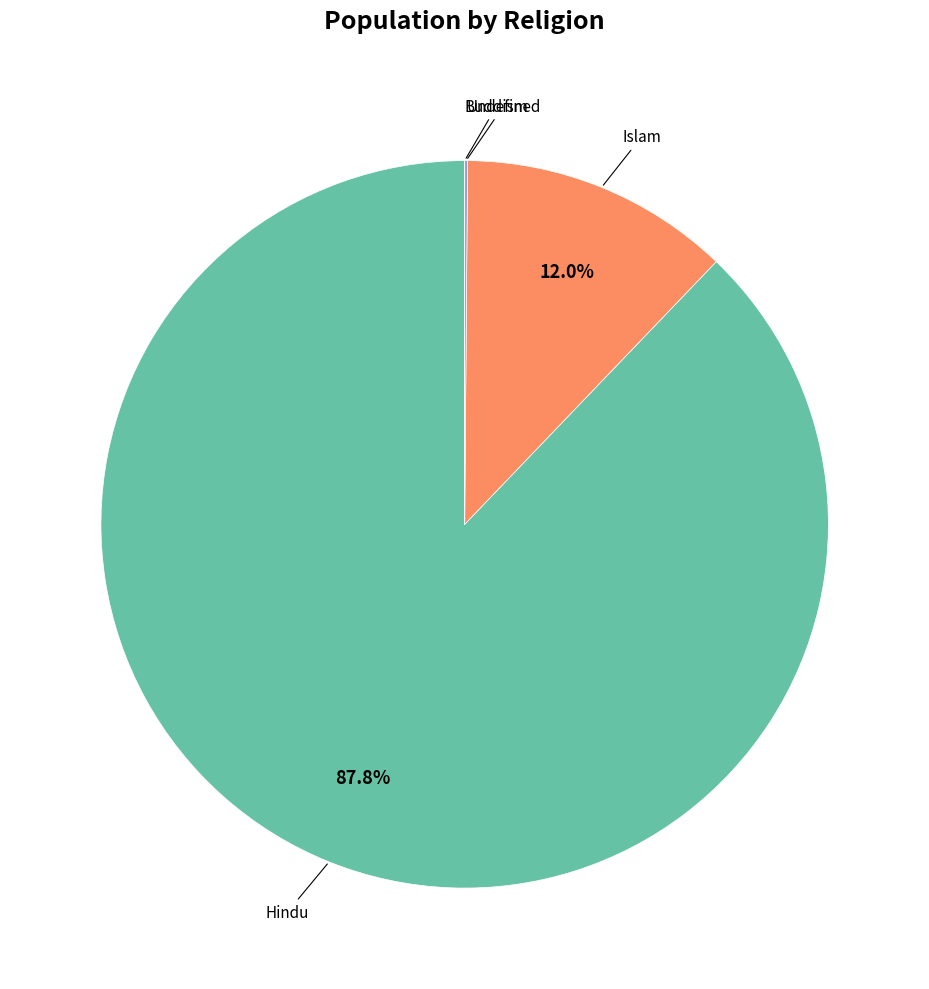

Does any single category account for the majority?

Yes